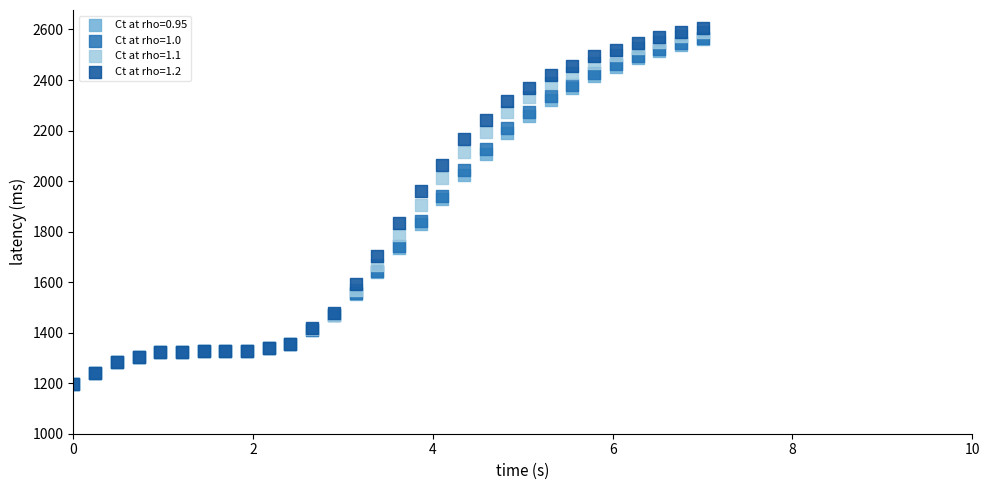

Which series contains the highest Y value?

Ct at rho=1.2